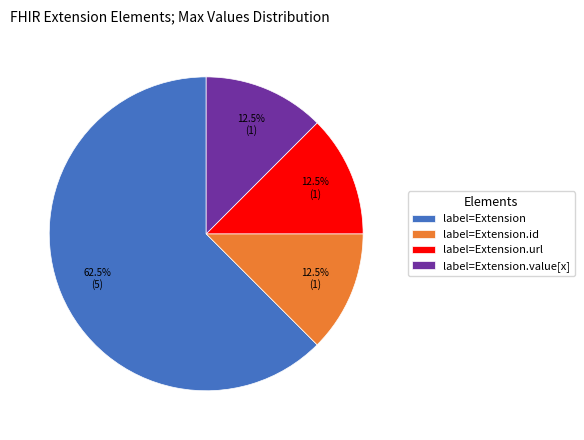

Is there a majority slice in this chart?

Yes